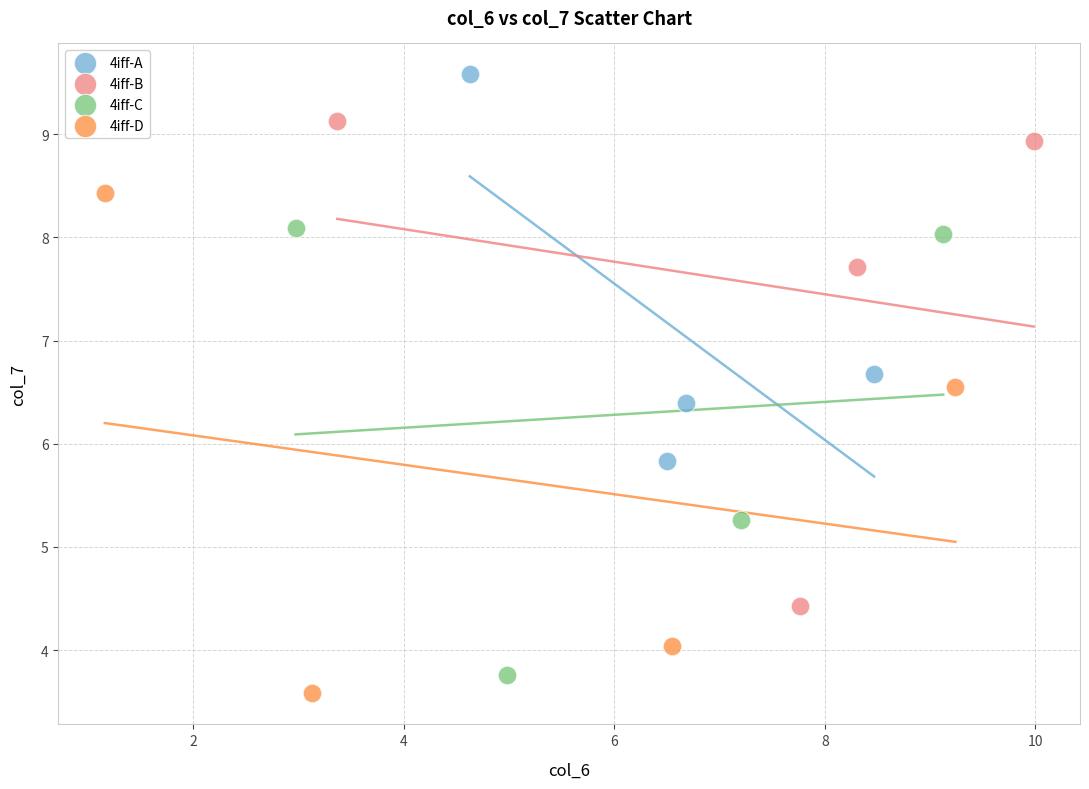

Which series has the largest Y range (max minus min)?

4iff-D